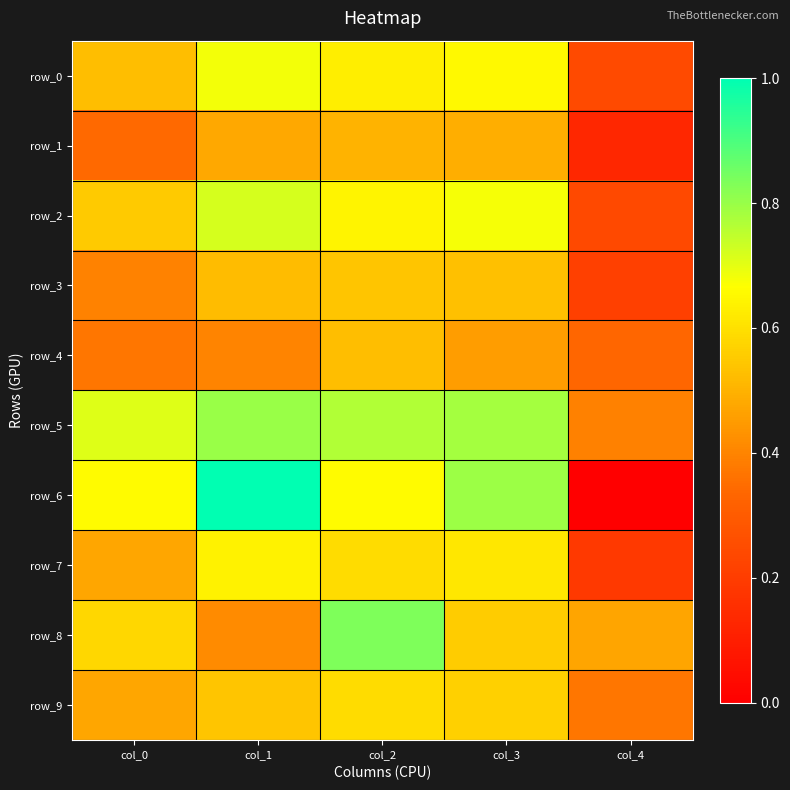

How many categories are shown in the chart?

5